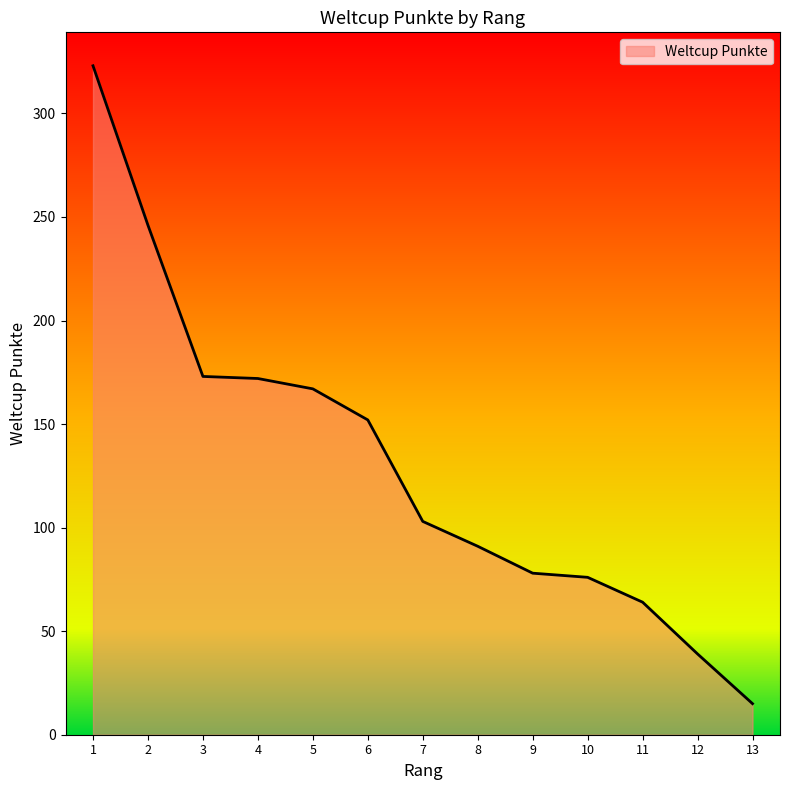

Read the value at 9, to the nearest 5.

80